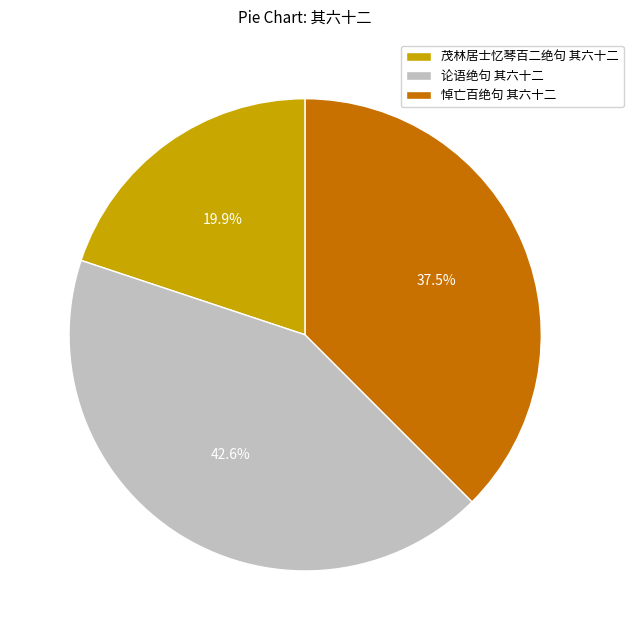

Count the number of slices in the pie.

3